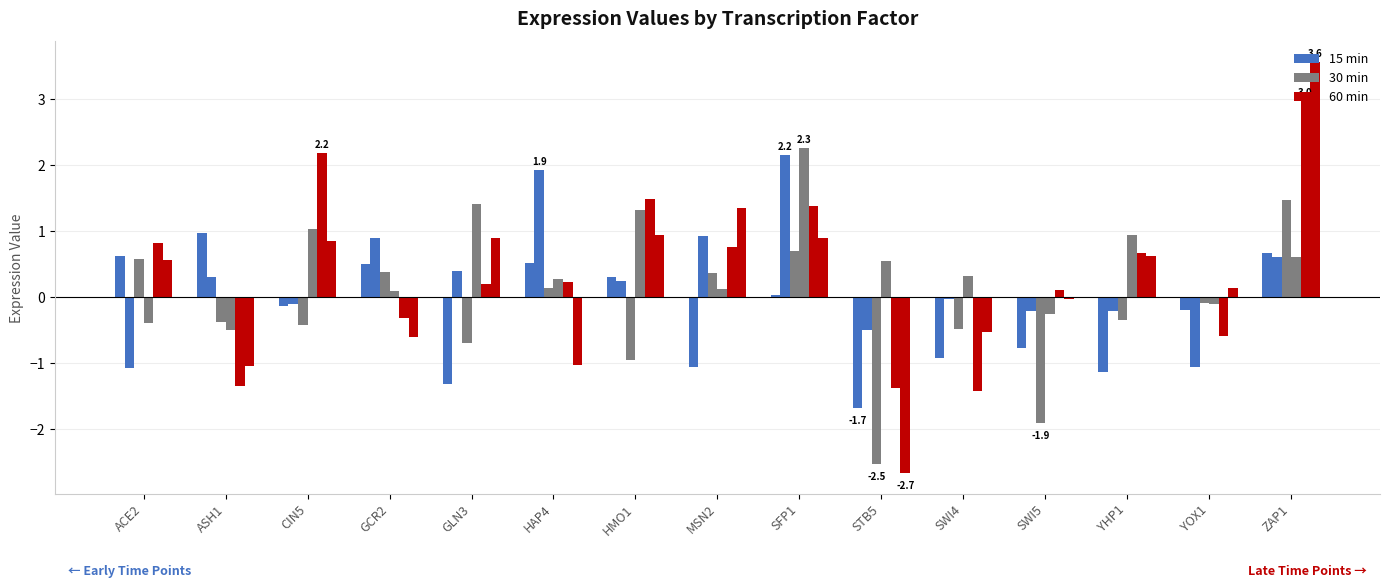

At which category is the sum across all series the highest?

ZAP1